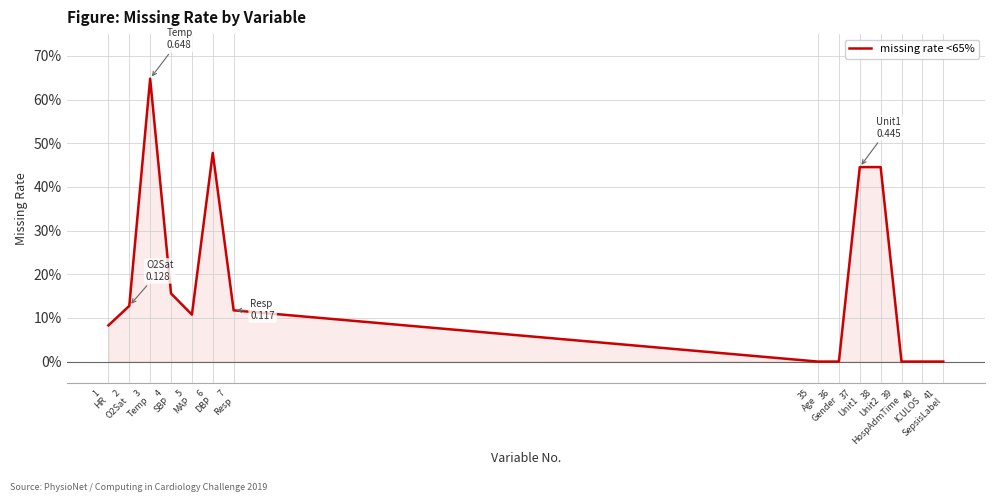

Reading left to right, transcribe all the data shown in this chart.

0.1	0.1	0.6	0.2	0.1	0.5	0.1	0.0	0.0	0.4	0.4	0.0	0.0	0.0